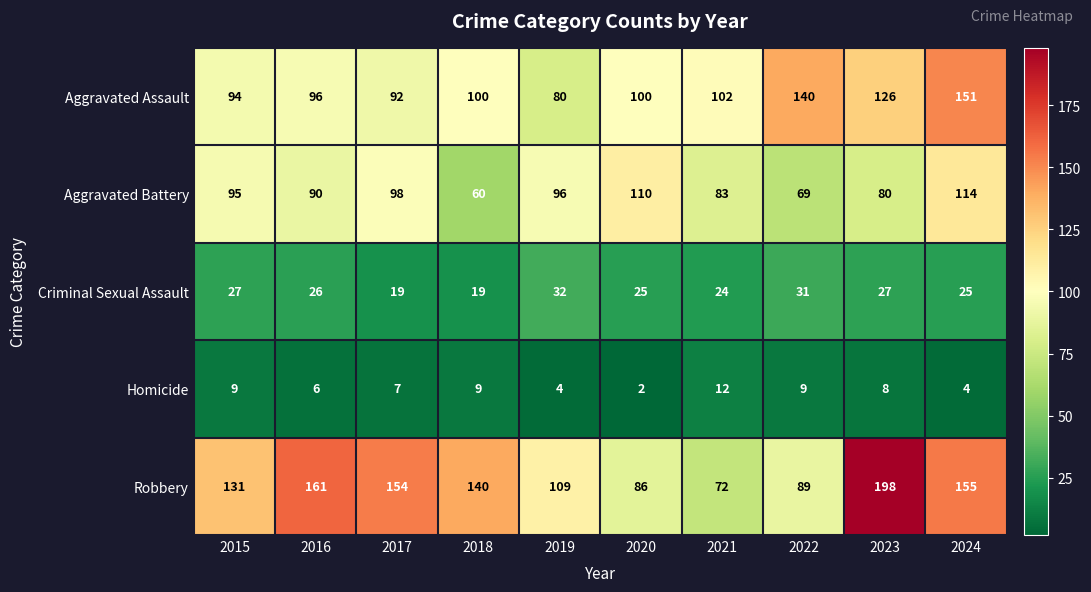

Which category has the highest value across all series?

2023